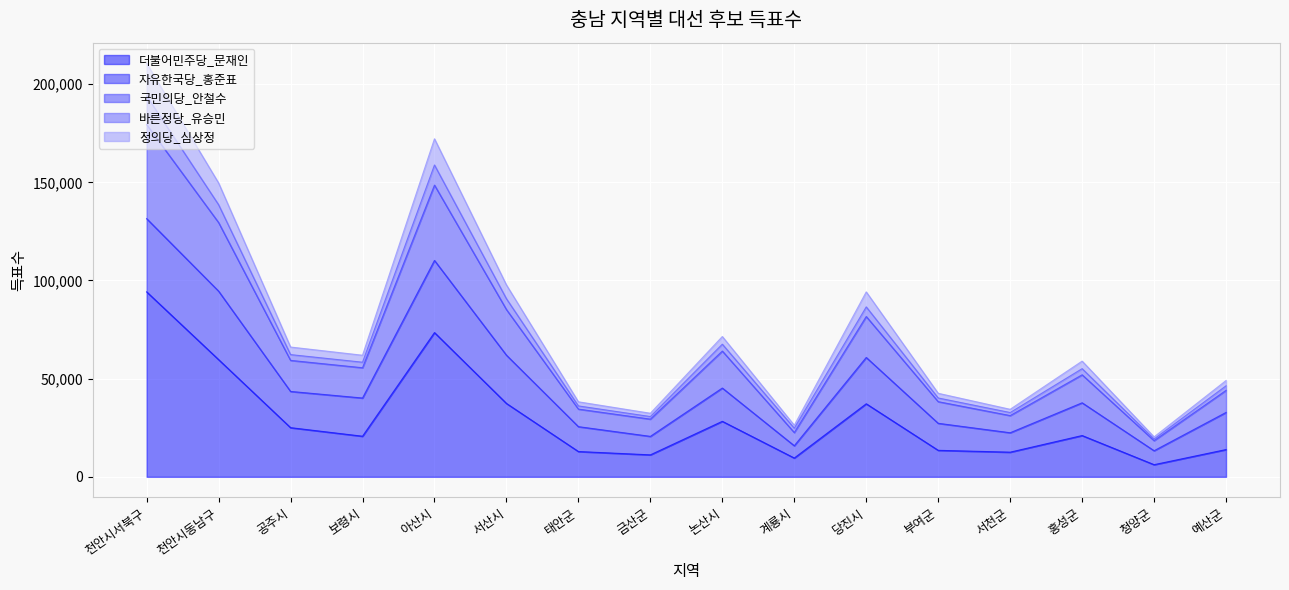

True or false: 정의당_심상정 and 국민의당_안철수 intersect in this chart.

False